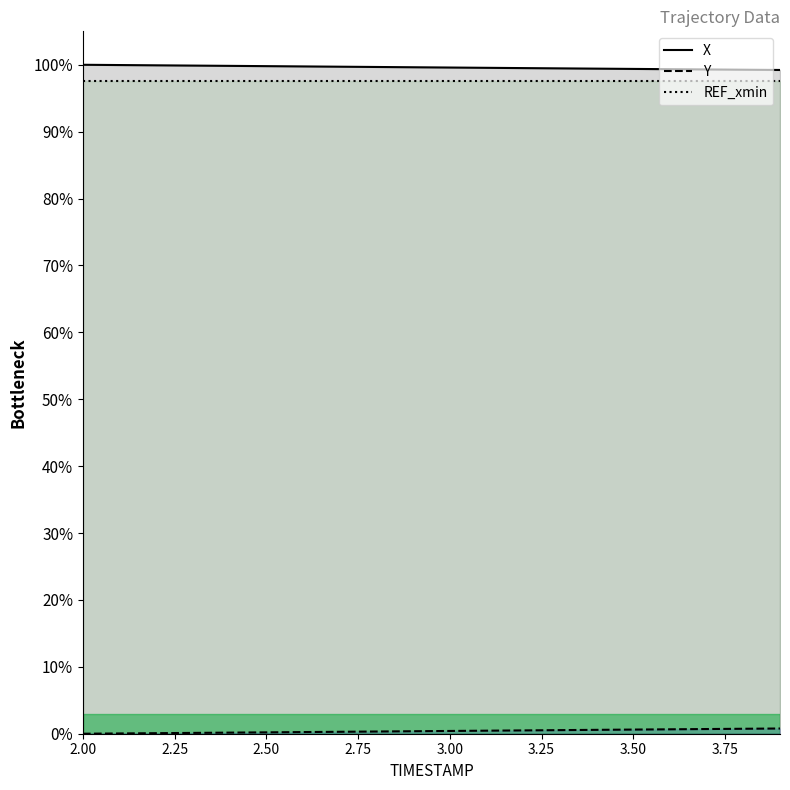

Reading left to right, what are all the values shown in this chart?

X: 2.0=100.0	2.1=100.0	2.2=99.9	2.3=99.9	2.4=99.8	2.5=99.8	2.6=99.8	2.7=99.7	2.8=99.7	2.9=99.6	3.0=99.6	3.1=99.5	3.2=99.5	3.3=99.5	3.4=99.4	3.5=99.4	3.6=99.3	3.7=99.3	3.8=99.3	3.9=99.2
Y: 2.0=0.0	2.1=0.0	2.2=0.1	2.3=0.1	2.4=0.2	2.5=0.2	2.6=0.2	2.7=0.3	2.8=0.3	2.9=0.4	3.0=0.4	3.1=0.5	3.2=0.5	3.3=0.5	3.4=0.6	3.5=0.6	3.6=0.7	3.7=0.7	3.8=0.7	3.9=0.8